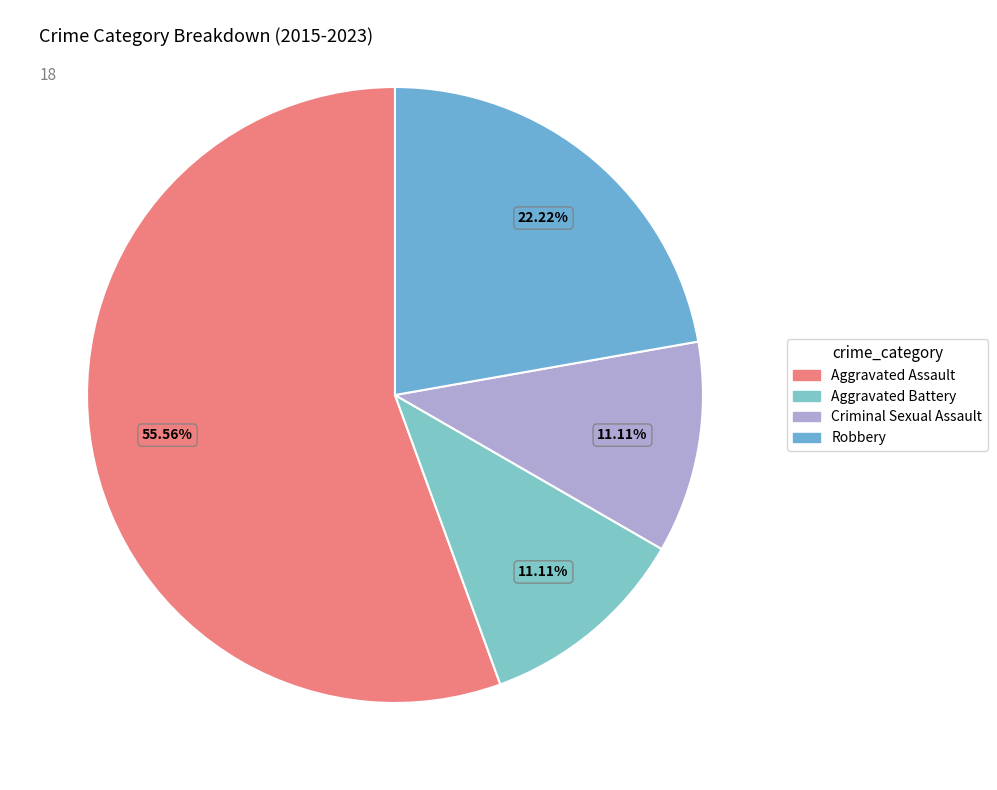

What percentage is the Criminal Sexual Assault slice, to the nearest percent?

11%